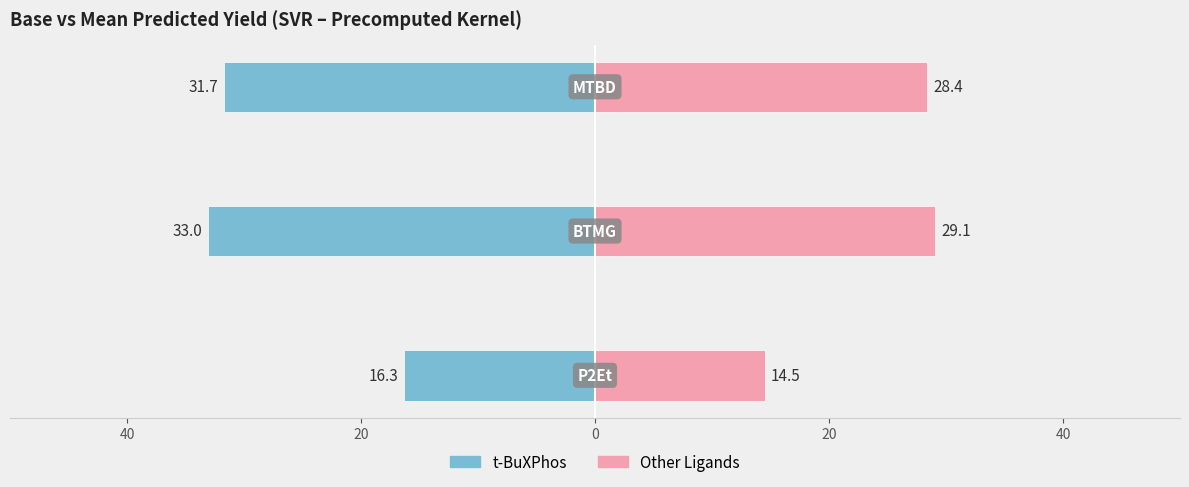

Reading right to left, list all the values displayed in this chart.

t-BuXPhos: -31.7	-33.0	-16.3
Other Ligands: 28.4	29.1	14.5